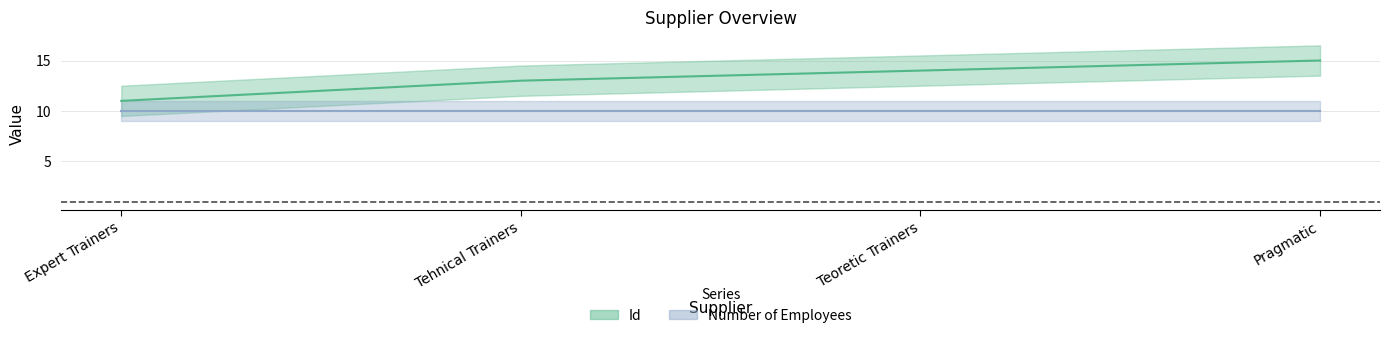

Approximately how many times larger is the value at Teoretic Trainers compared to Pragmatic?

0.9